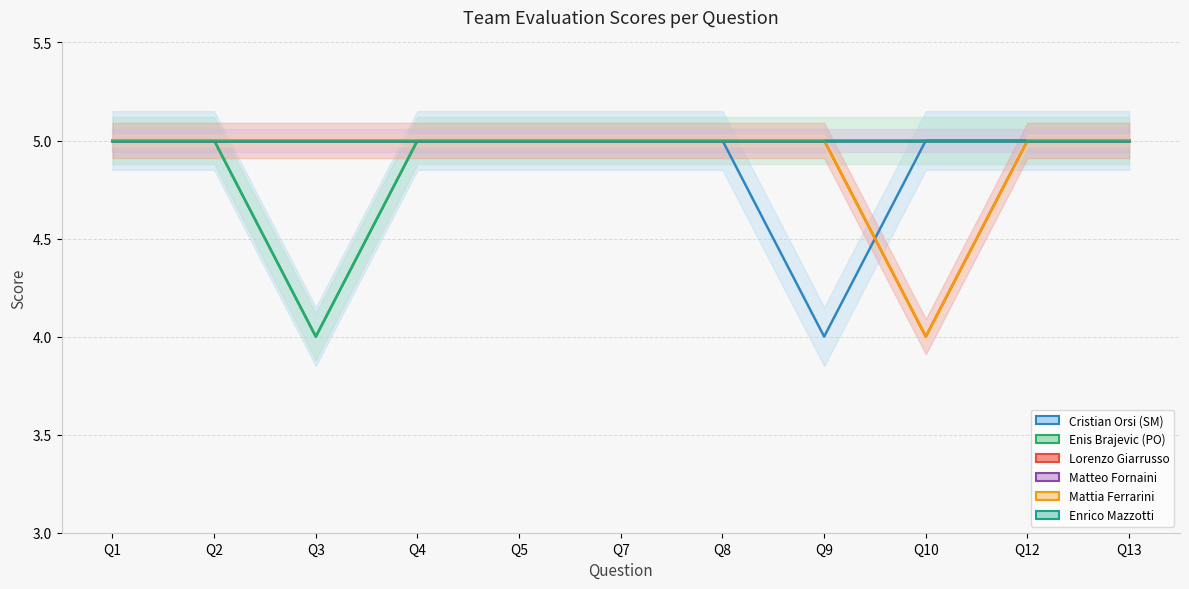

The Lorenzo Giarrusso series shows 5 at Q12. True or false?

True